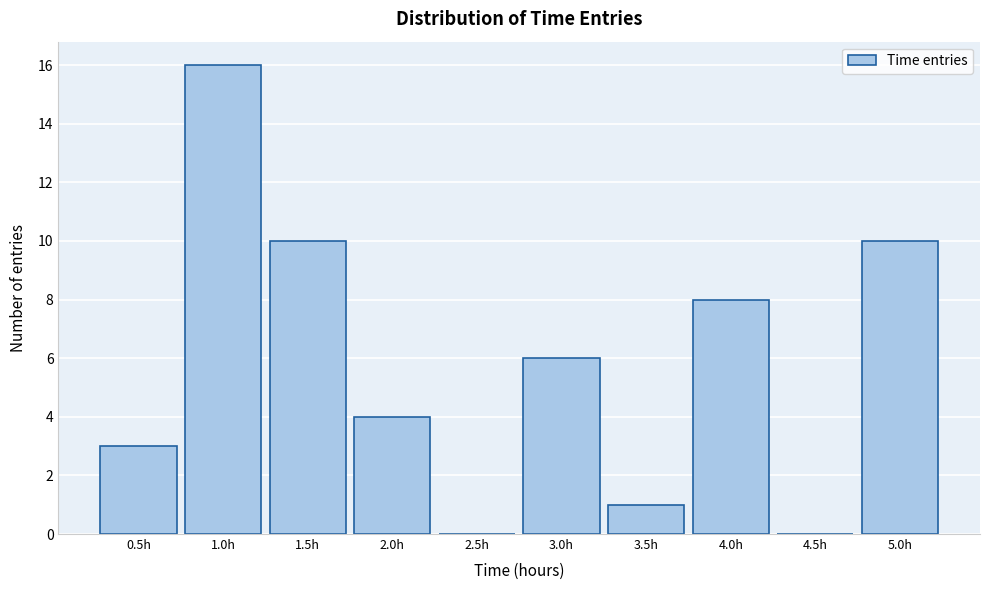

Reading right to left, transcribe all the data shown in this chart.

5.0h=10	4.5h=0	4.0h=8	3.5h=1	3.0h=6	2.5h=0	2.0h=4	1.5h=10	1.0h=16	0.5h=3